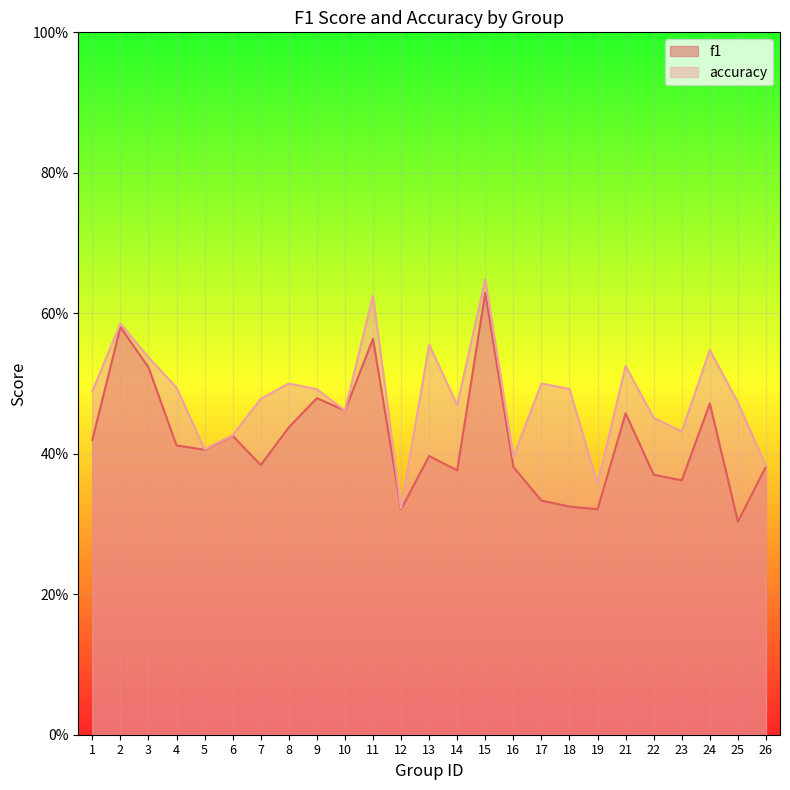

How many data points does each series have?

25